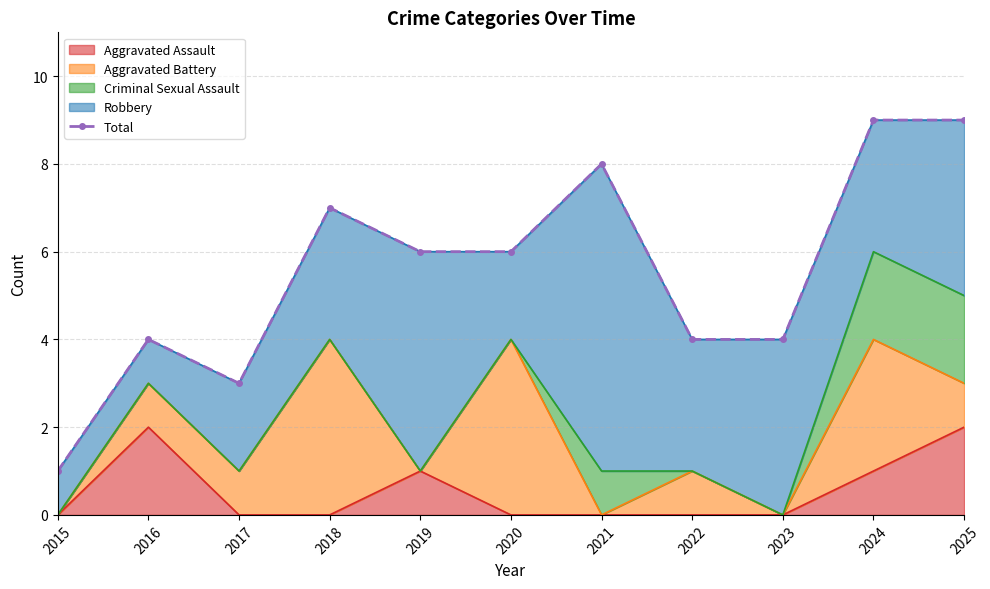

List the labels in order of value, smallest first.

2015, 2017, 2016, 2022, 2023, 2019, 2020, 2018, 2021, 2024, 2025